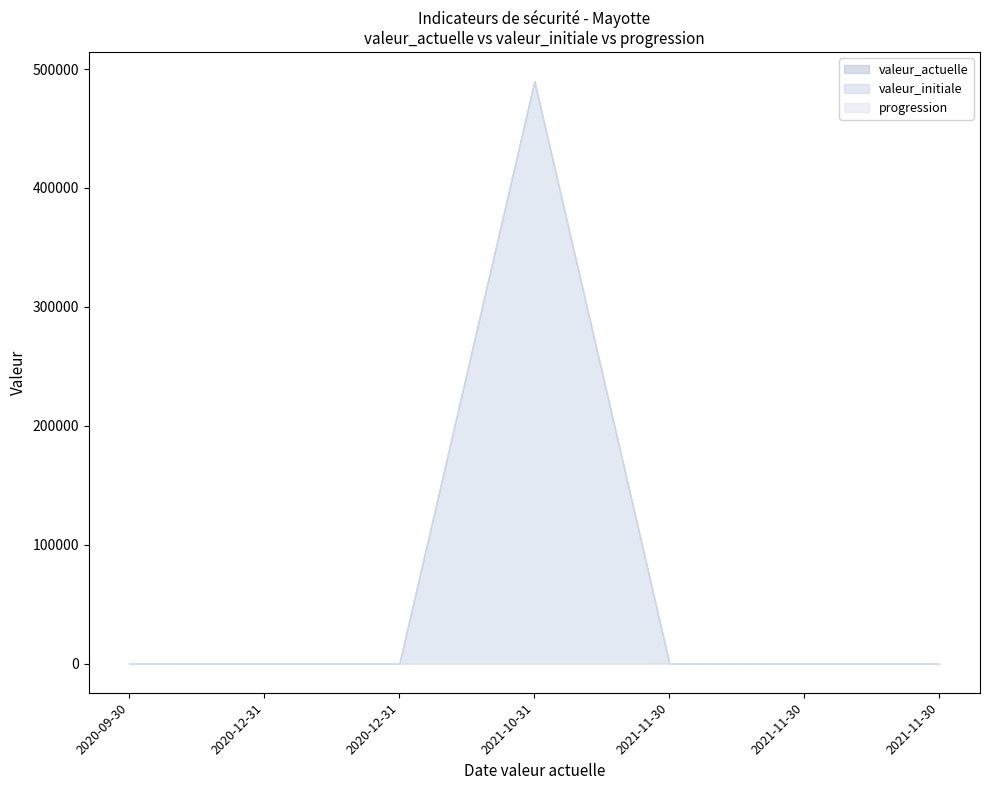

True or false: valeur_initiale and valeur_actuelle intersect in this chart.

False